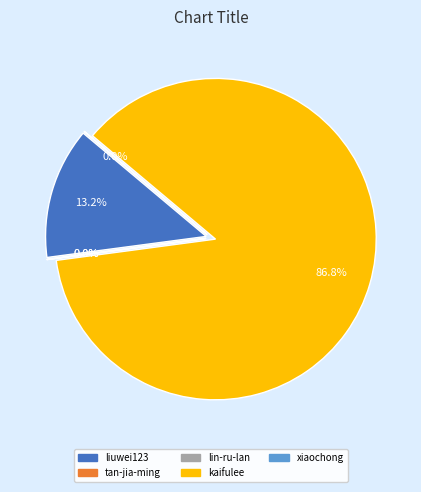

What is the total percentage of liuwei123 and tan-jia-ming?

13.2%